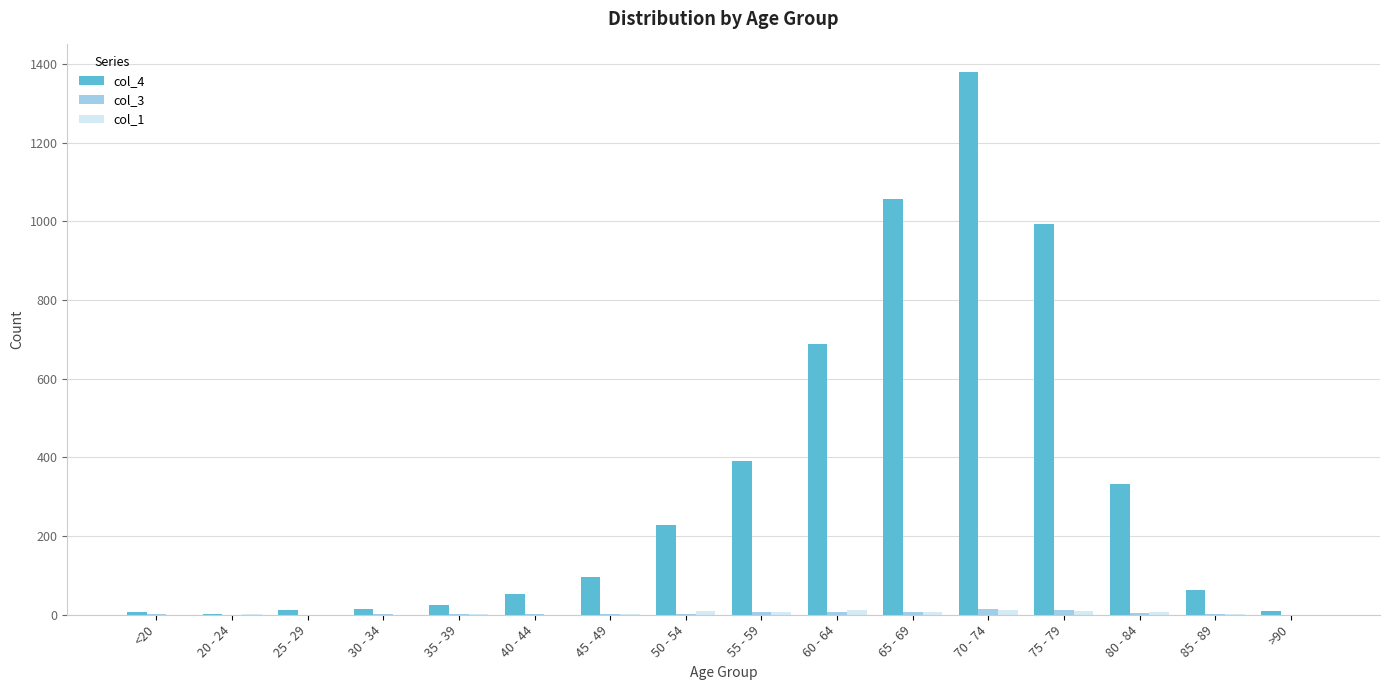

How many data points does each series have?

16